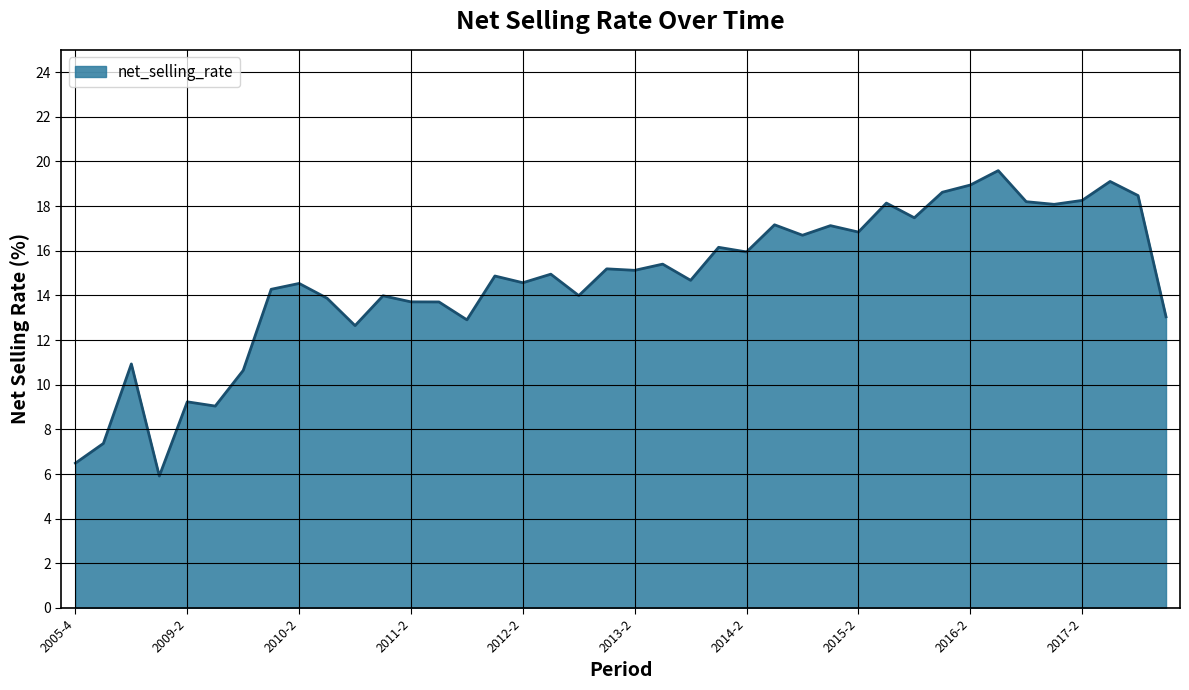

What is the smallest value displayed?

5.9